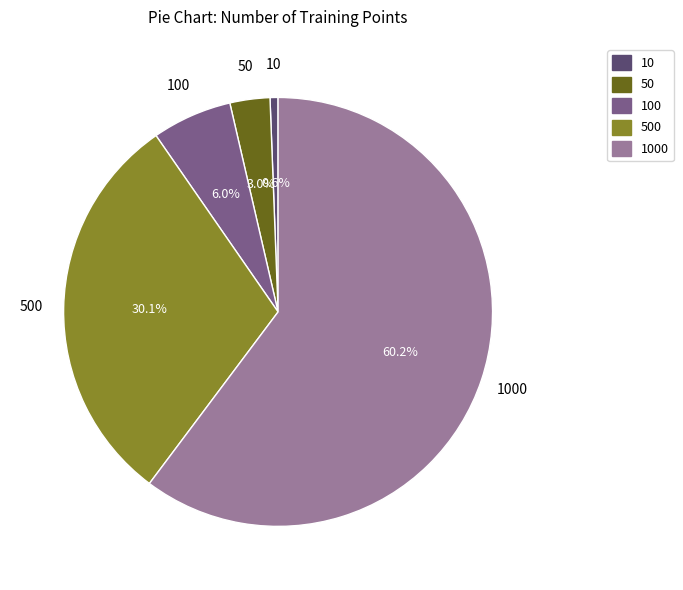

Which slice is the smallest?

10